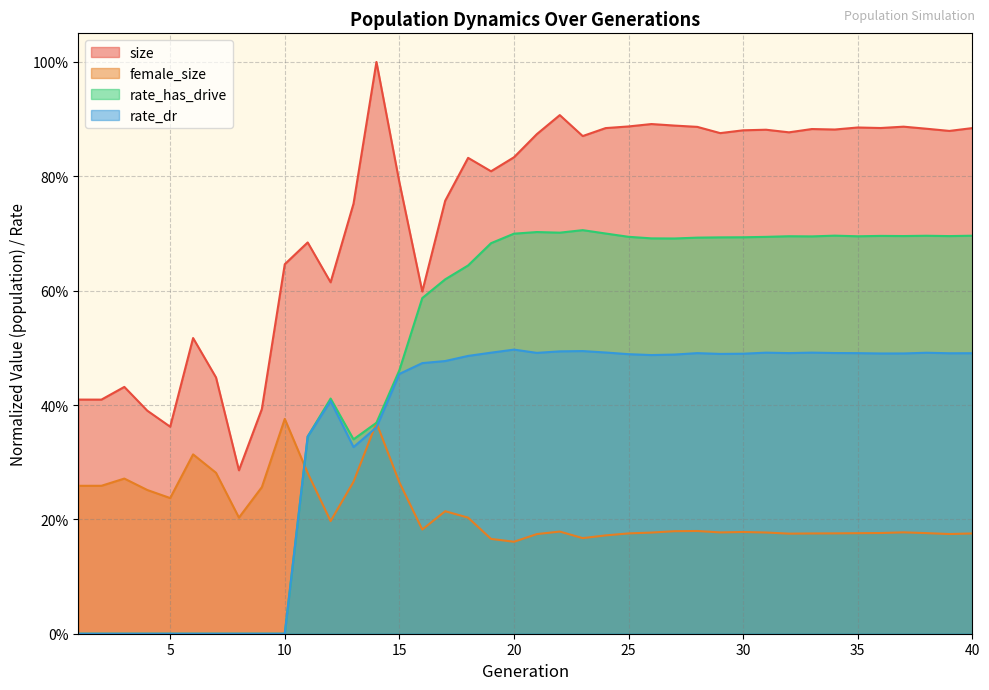

Rank the series by their average value, from highest to lowest.

size, rate_has_drive, rate_dr, female_size